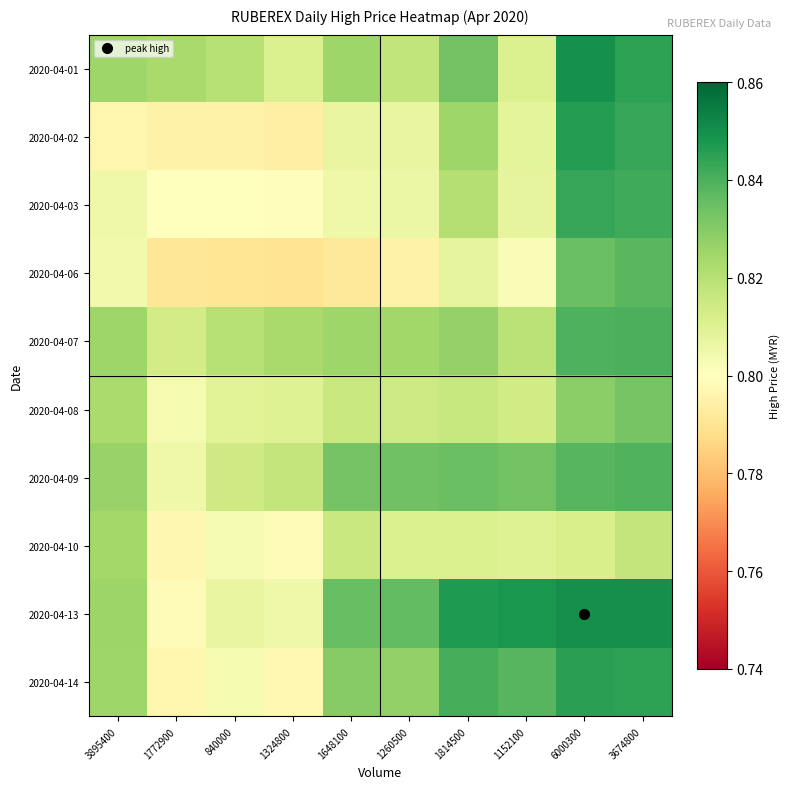

Which series has the largest total across all categories?

2020-04-13